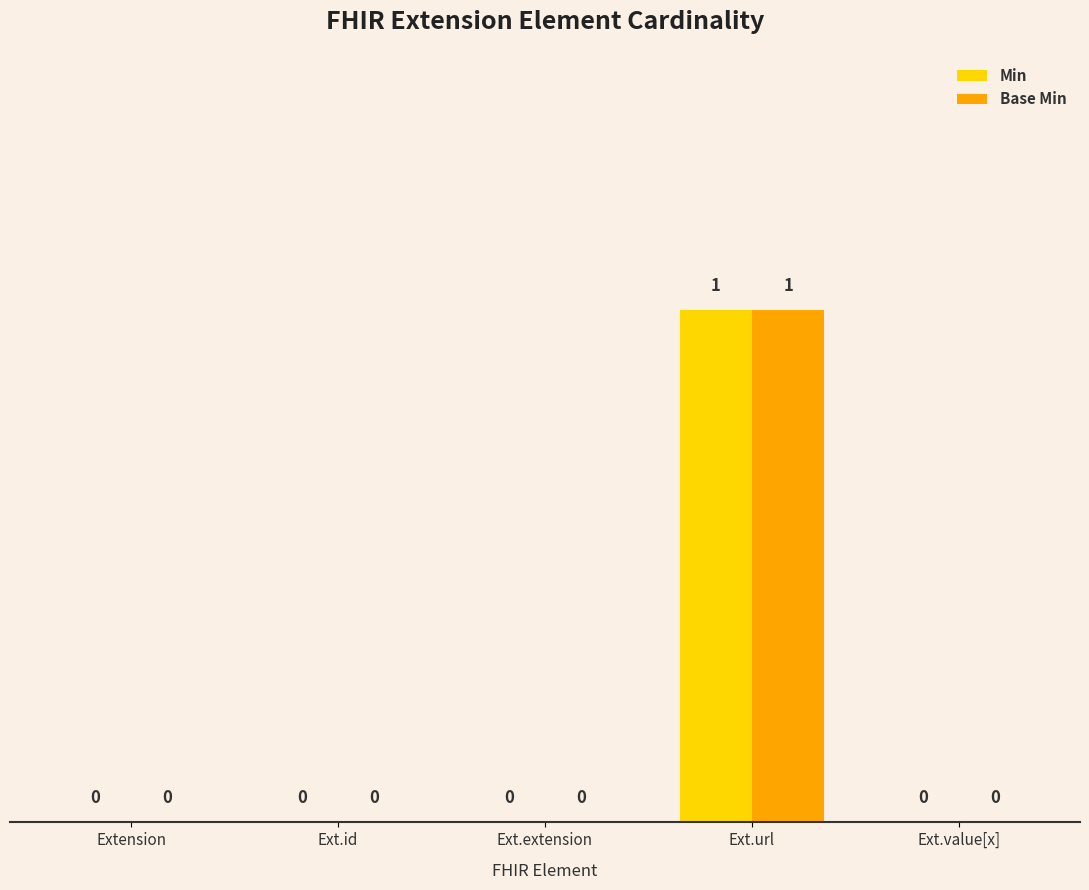

At which category is the sum across all series the highest?

Ext.url